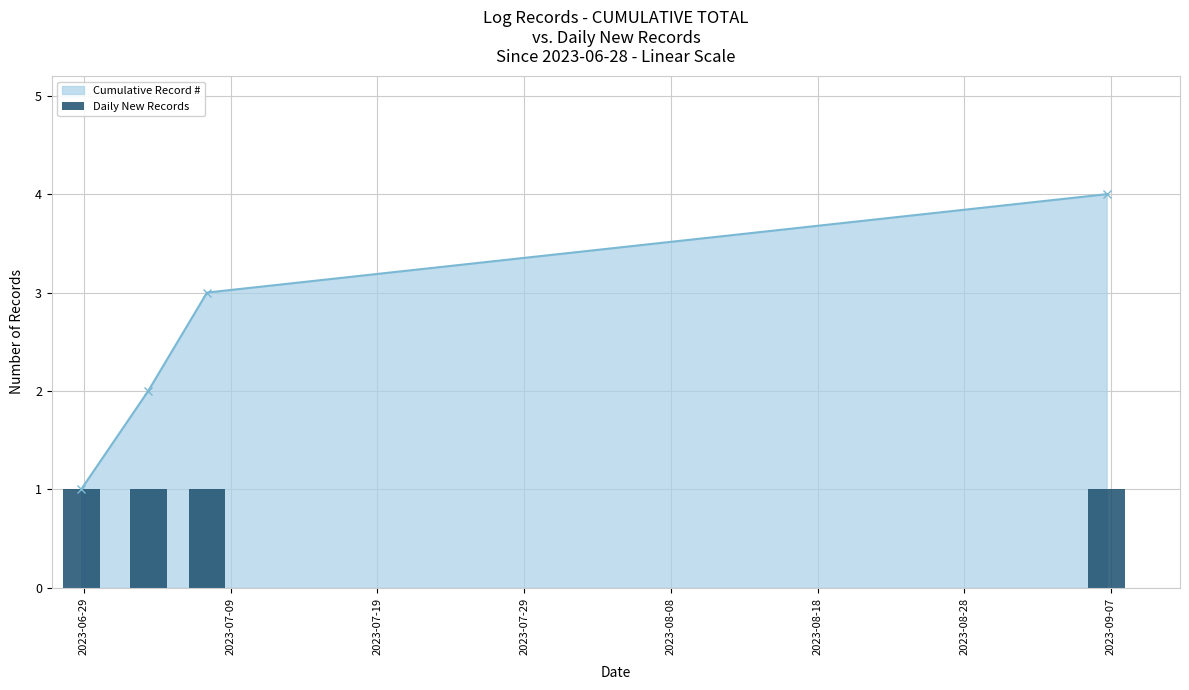

Reading left to right, what are all the values shown in this chart?

2023-06-28 19:25:40=1	2023-07-03 09:03:50=2	2023-07-07 09:14:53=3	2023-09-06 16:58:48=4